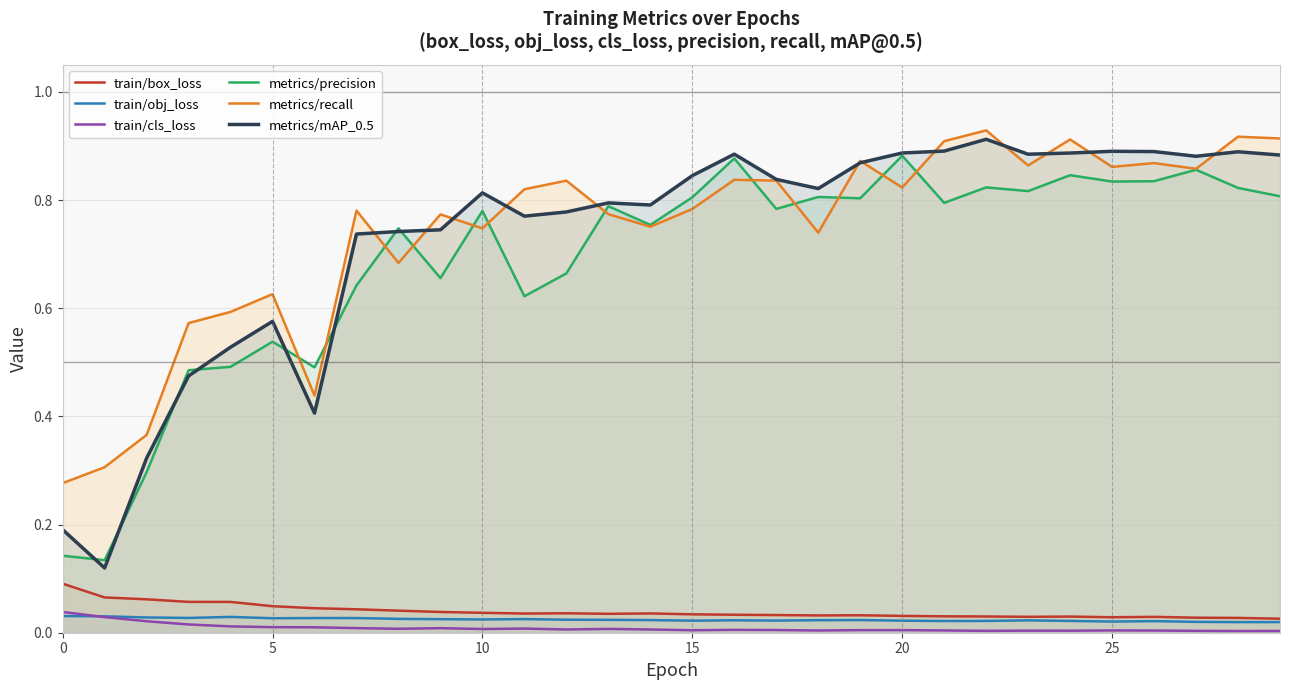

Reading right to left, what are all the values shown in this chart?

train/box_loss: 0.0	0.0	0.0	0.0	0.0	0.0	0.0	0.0	0.0	0.0	0.0	0.0	0.0	0.0	0.0	0.0	0.0	0.0	0.0	0.0	0.0	0.0	0.0	0.0	0.0	0.1	0.1	0.1	0.1	0.1
train/obj_loss: 0.0	0.0	0.0	0.0	0.0	0.0	0.0	0.0	0.0	0.0	0.0	0.0	0.0	0.0	0.0	0.0	0.0	0.0	0.0	0.0	0.0	0.0	0.0	0.0	0.0	0.0	0.0	0.0	0.0	0.0
train/cls_loss: 0.0	0.0	0.0	0.0	0.0	0.0	0.0	0.0	0.0	0.0	0.0	0.0	0.0	0.0	0.0	0.0	0.0	0.0	0.0	0.0	0.0	0.0	0.0	0.0	0.0	0.0	0.0	0.0	0.0	0.0
metrics/precision: 0.8	0.8	0.9	0.8	0.8	0.8	0.8	0.8	0.8	0.9	0.8	0.8	0.8	0.9	0.8	0.8	0.8	0.7	0.6	0.8	0.7	0.7	0.6	0.5	0.5	0.5	0.5	0.3	0.1	0.1
metrics/recall: 0.9	0.9	0.9	0.9	0.9	0.9	0.9	0.9	0.9	0.8	0.9	0.7	0.8	0.8	0.8	0.8	0.8	0.8	0.8	0.7	0.8	0.7	0.8	0.4	0.6	0.6	0.6	0.4	0.3	0.3
metrics/mAP_0.5: 0.9	0.9	0.9	0.9	0.9	0.9	0.9	0.9	0.9	0.9	0.9	0.8	0.8	0.9	0.8	0.8	0.8	0.8	0.8	0.8	0.7	0.7	0.7	0.4	0.6	0.5	0.5	0.3	0.1	0.2